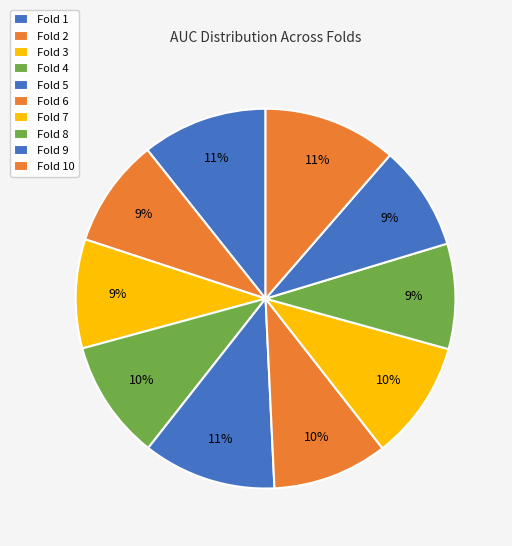

The Fold 3 slice represents 2% of the pie. True or false?

False